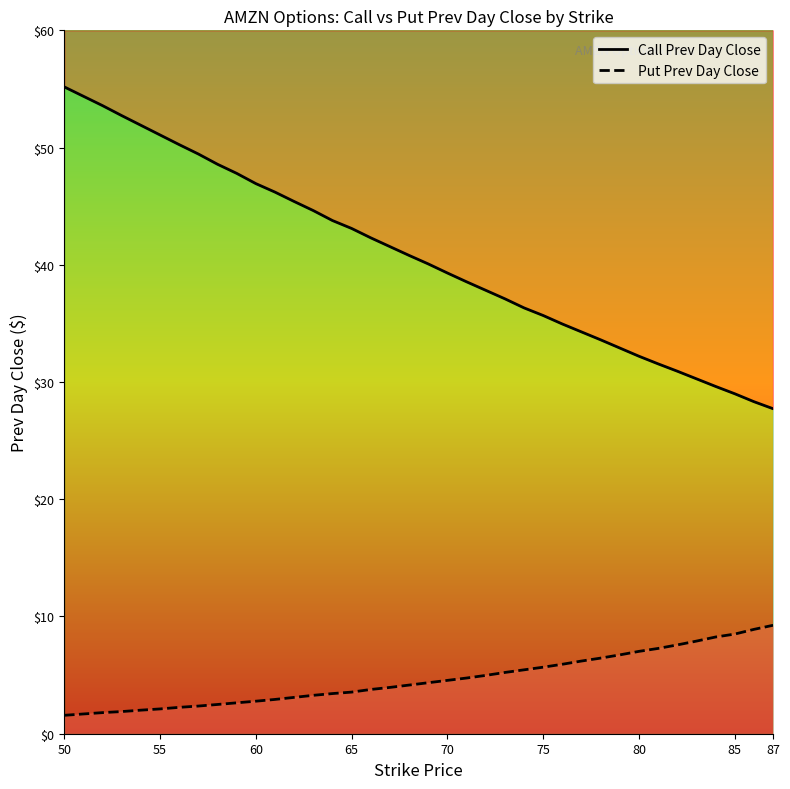

At which category is the sum across all series the highest?

50